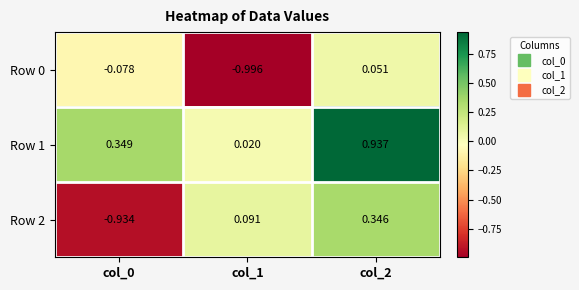

Is the value of Row 2 at col_0 greater than the value of Row 0 at col_0?

No